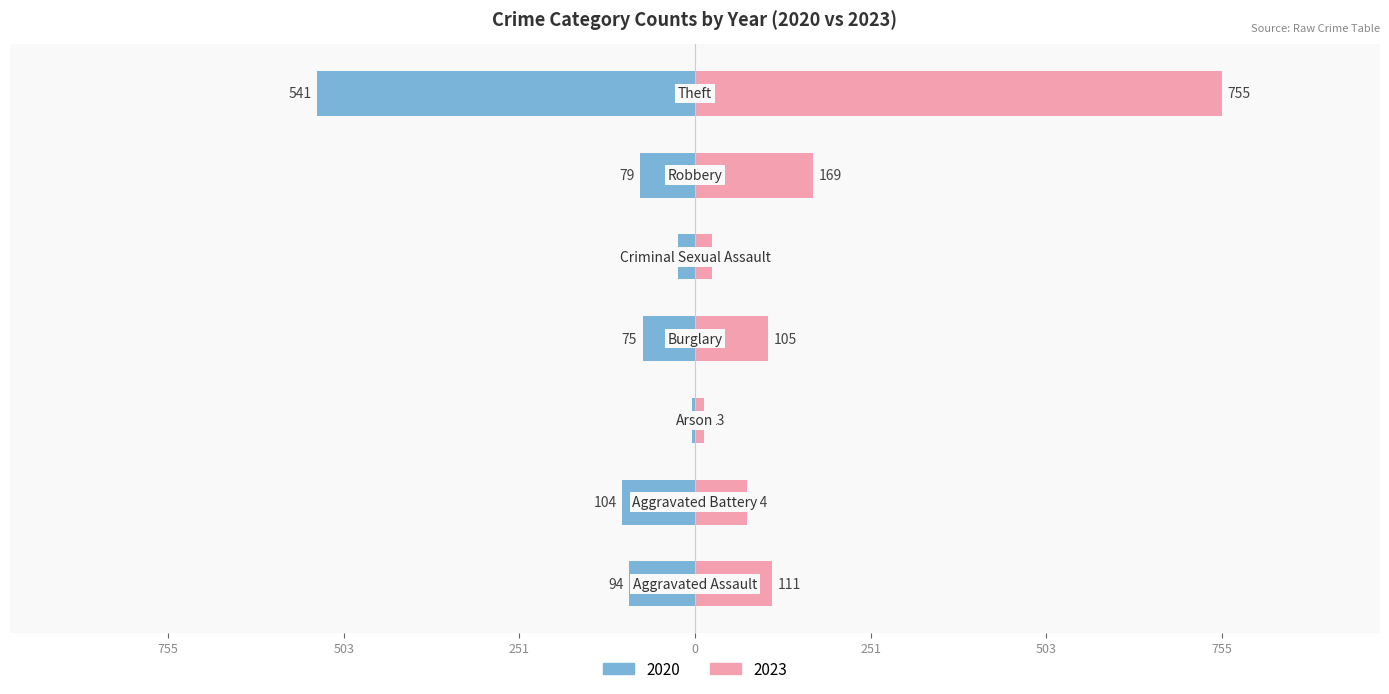

How many bars are there in total?

14